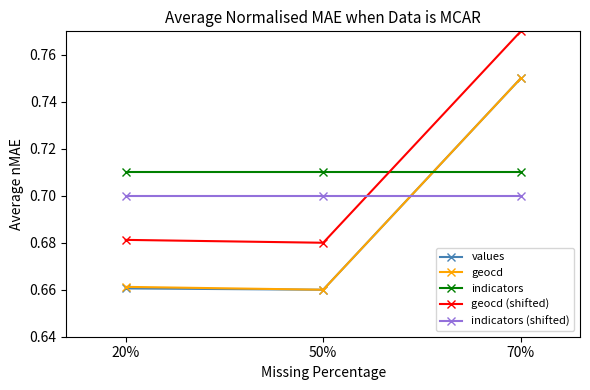

Which category has the highest value across all series?

70%